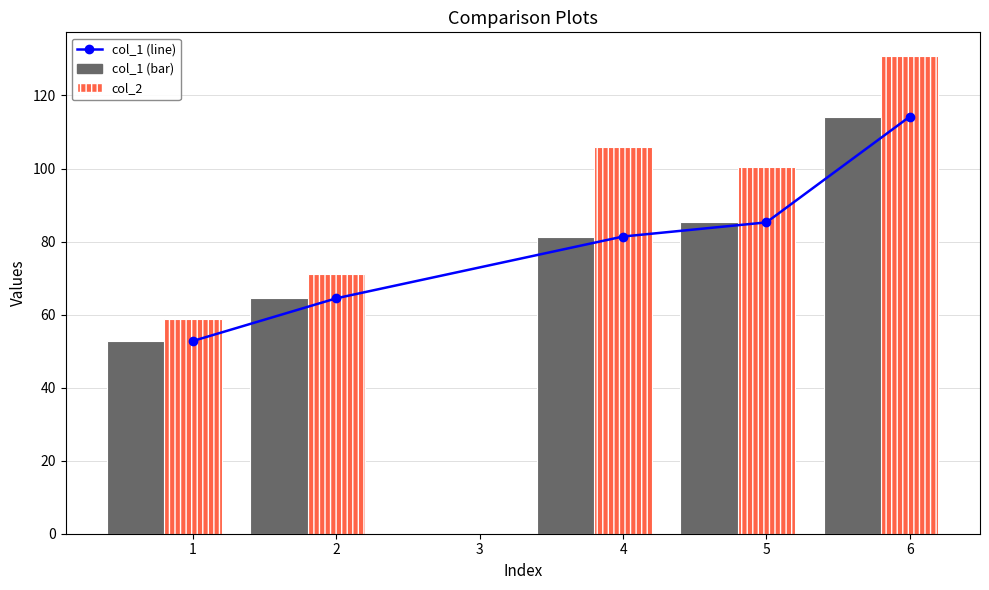

What is the value of the col_1 bar at the 1st from the left?

52.8